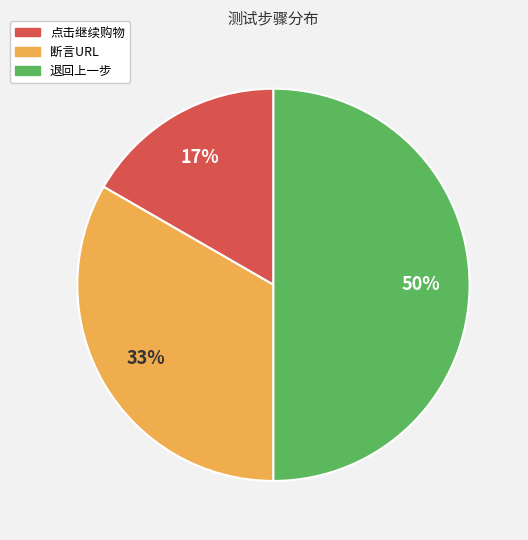

Does 点击继续购物 account for over 50% of the chart?

No